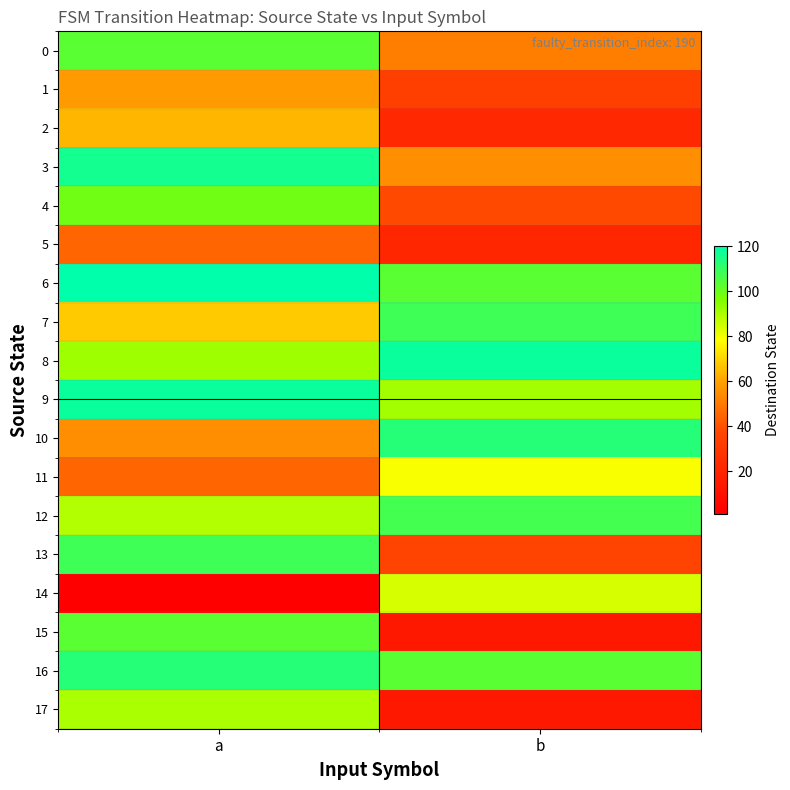

Reading right to left, transcribe all the data shown in this chart.

0: b=51	a=103
1: b=34	a=58
2: b=22	a=64
3: b=55	a=116
4: b=38	a=99
5: b=21	a=45
6: b=103	a=120
7: b=108	a=68
8: b=118	a=92
9: b=91	a=118
10: b=113	a=55
11: b=79	a=45
12: b=107	a=89
13: b=36	a=108
14: b=84	a=1
15: b=14	a=103
16: b=103	a=113
17: b=14	a=90